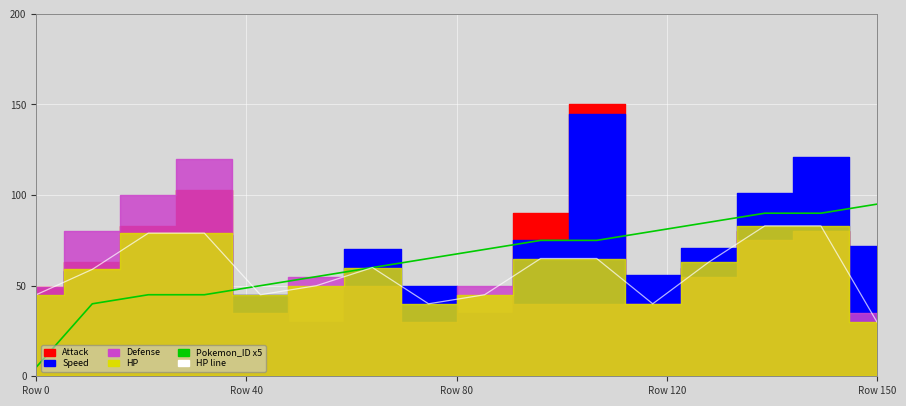

What is the minimum value for HP line?

30